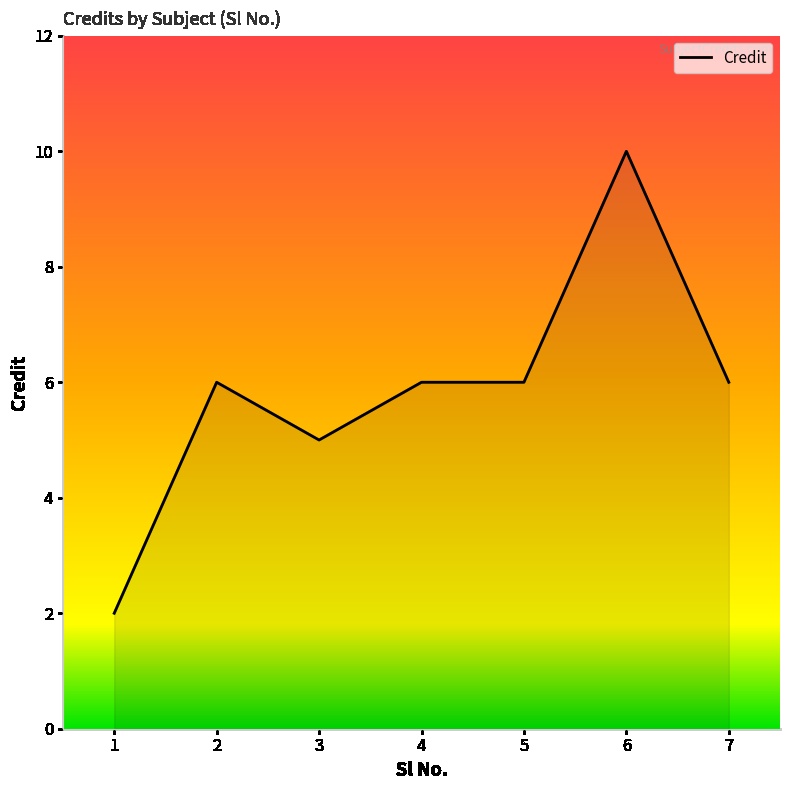

How many values are below 6?

2